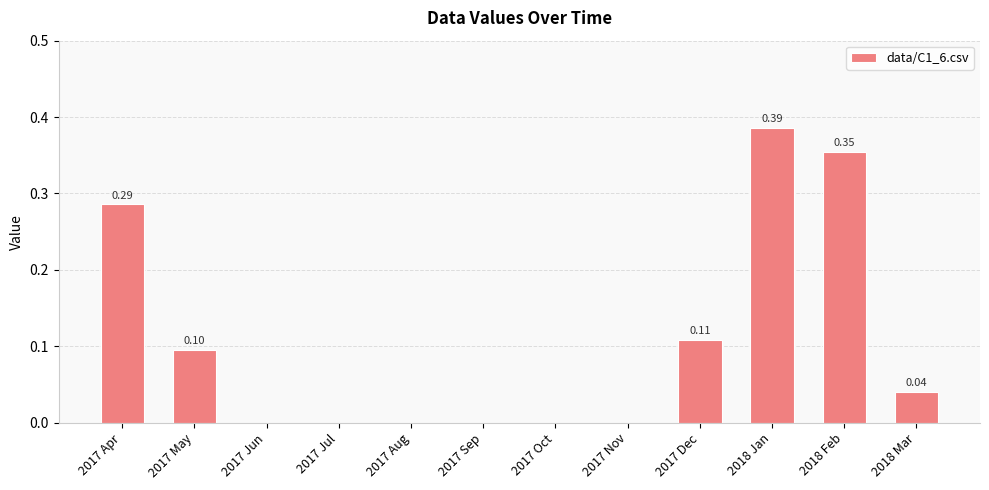

Between 2017 Jun and 2017 Dec, which is larger?

2017 Dec